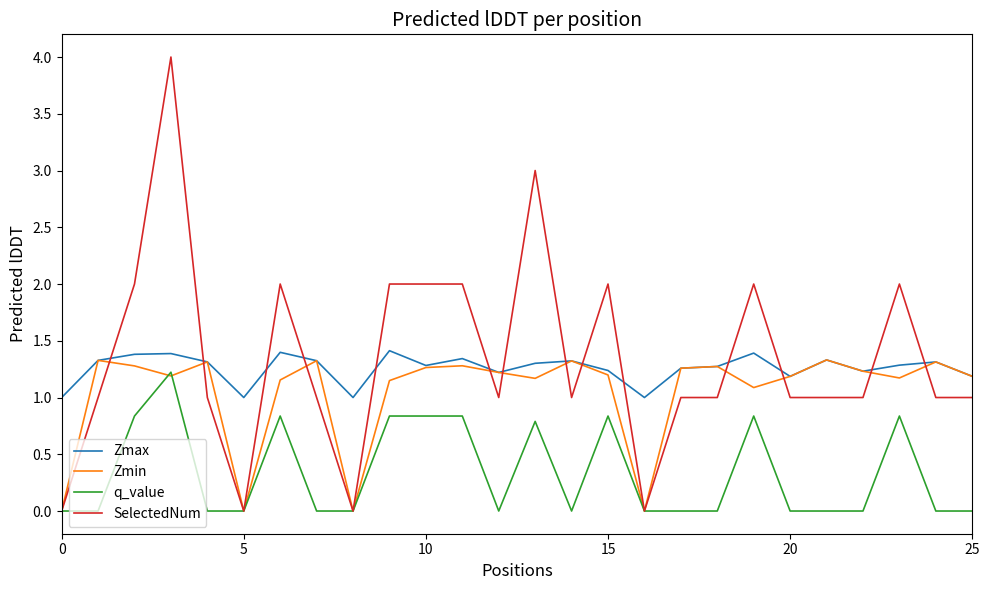

What is the highest value of the Zmax series?

1.4